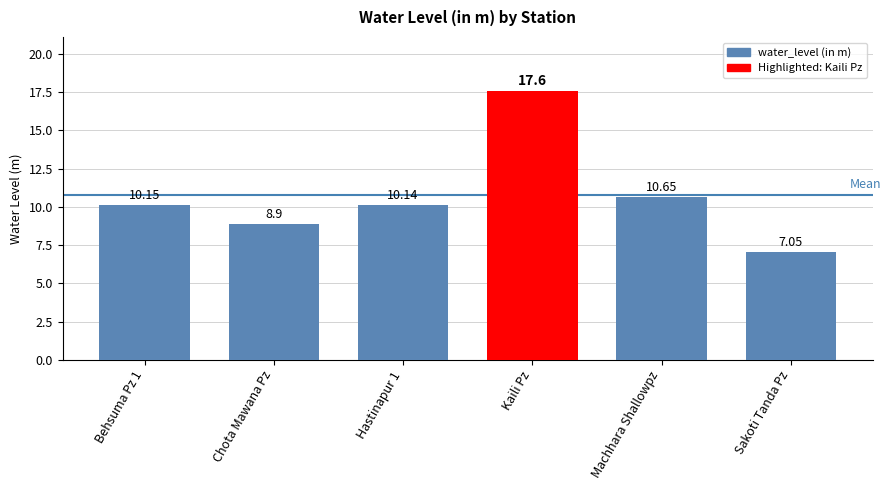

What is the greatest value displayed?

17.6